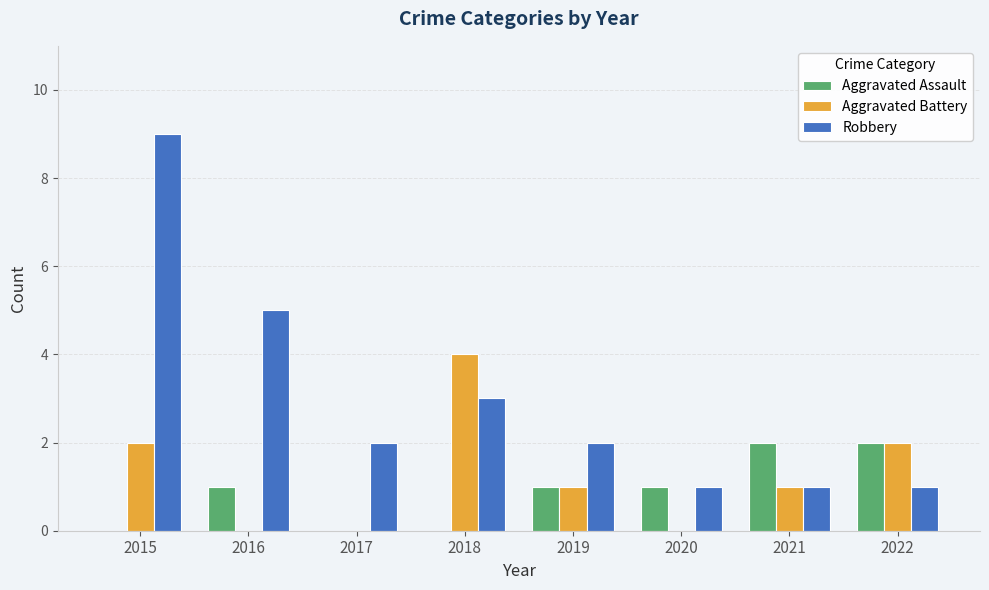

Which series has the largest total across all categories?

Robbery